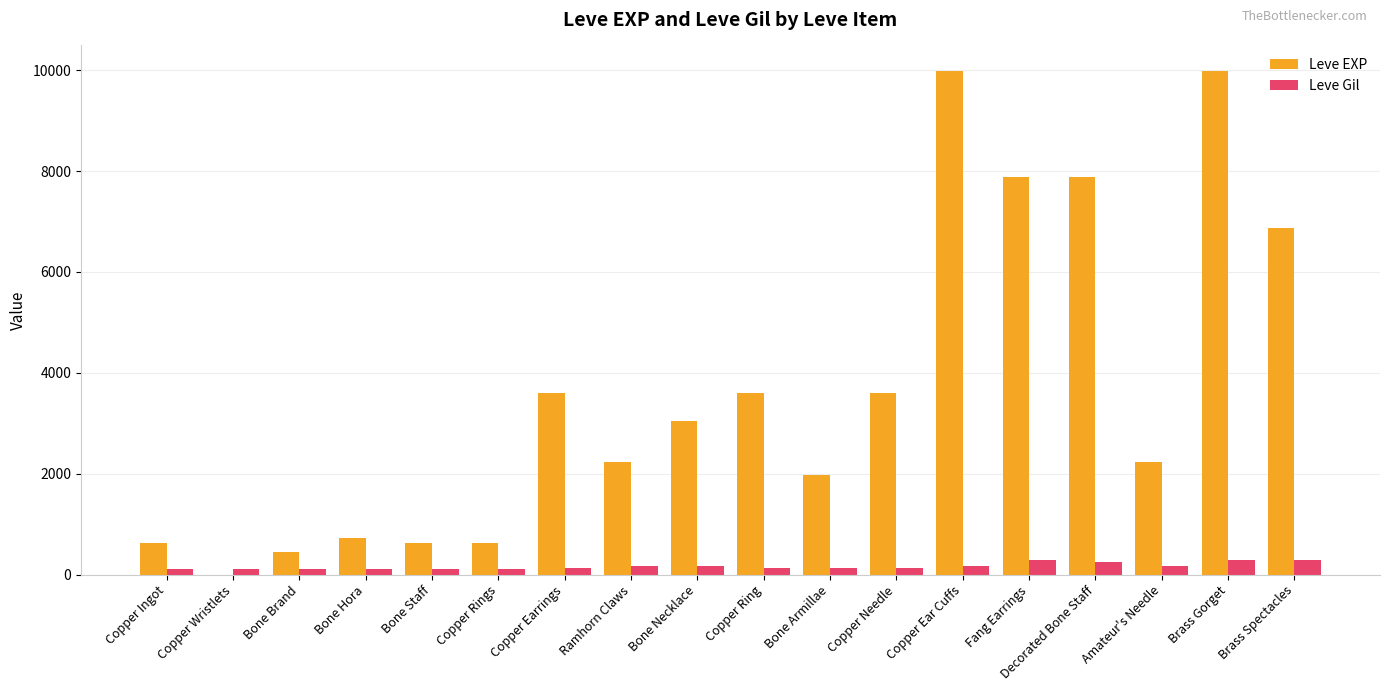

Which series has the largest total across all categories?

Leve EXP